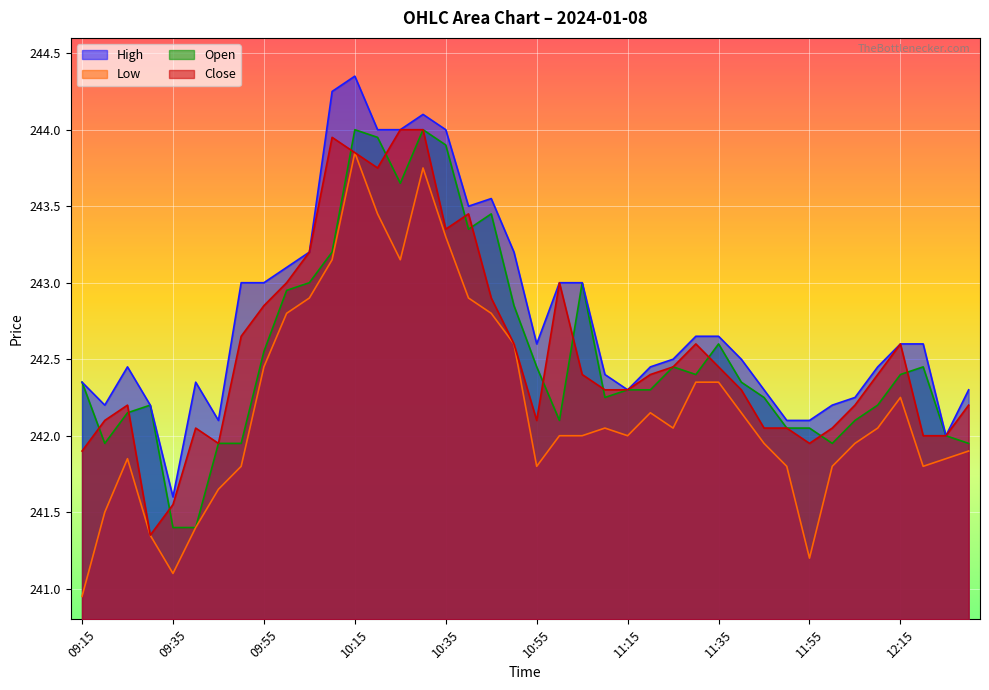

How many data points in Close are above 242?

33